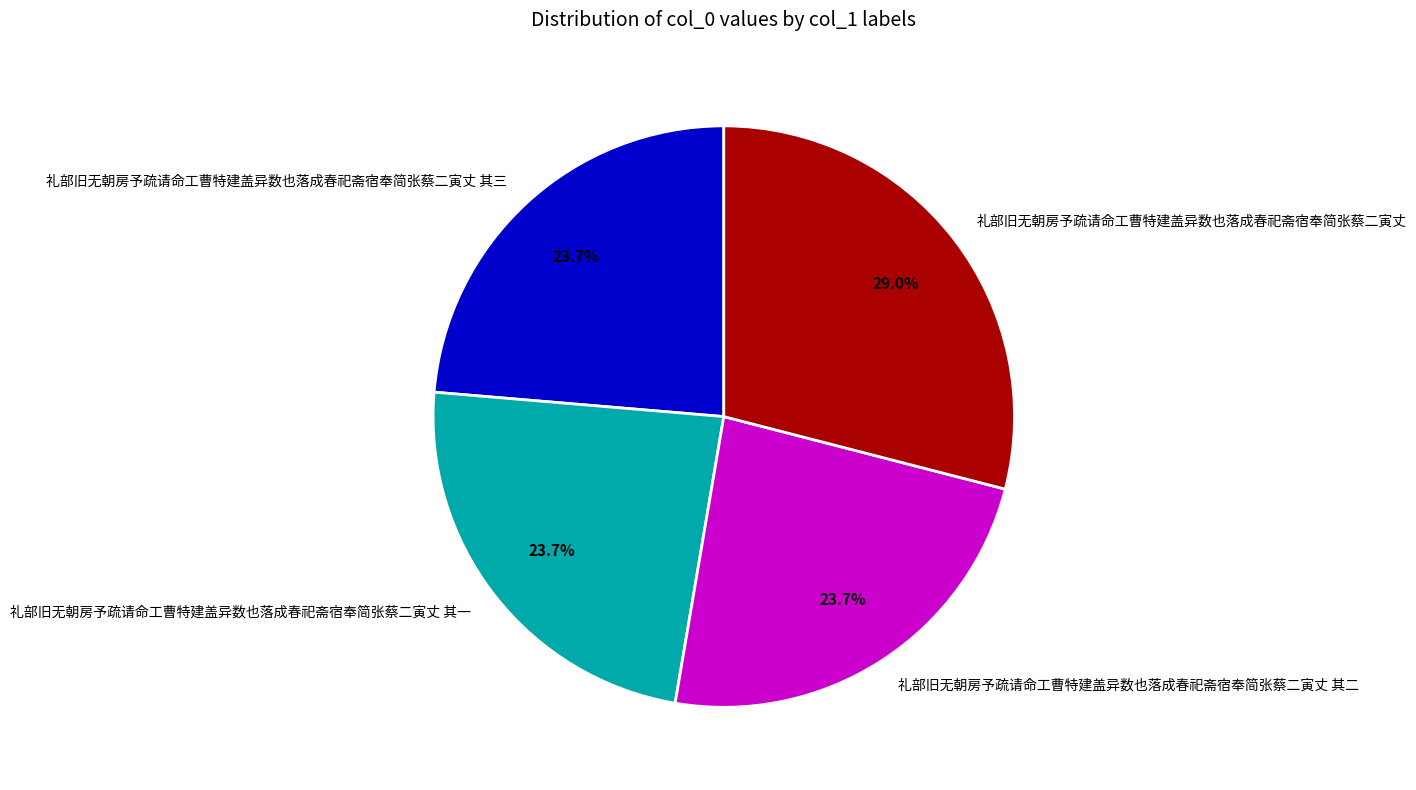

Does 礼部旧无朝房予疏请命工曹特建盖异数也落成春祀斋宿奉简张蔡二寅丈 其三 represent more than half of the total?

No